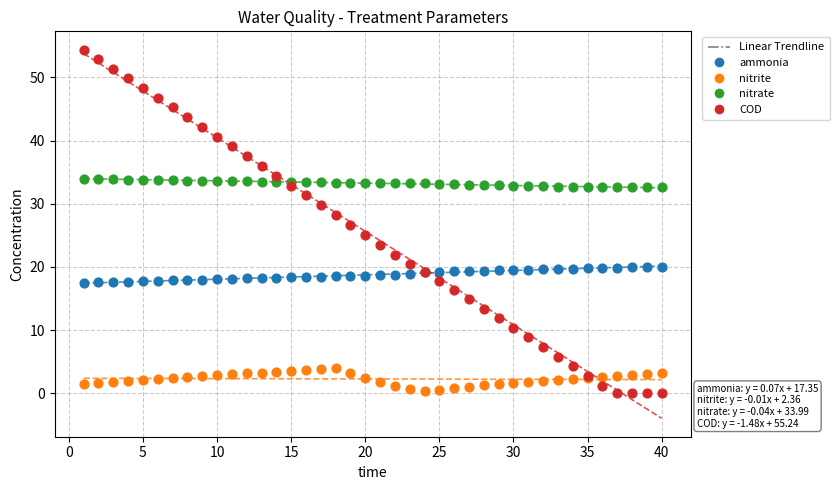

What is the X range (max minus min) for the scatter plot?

39.0